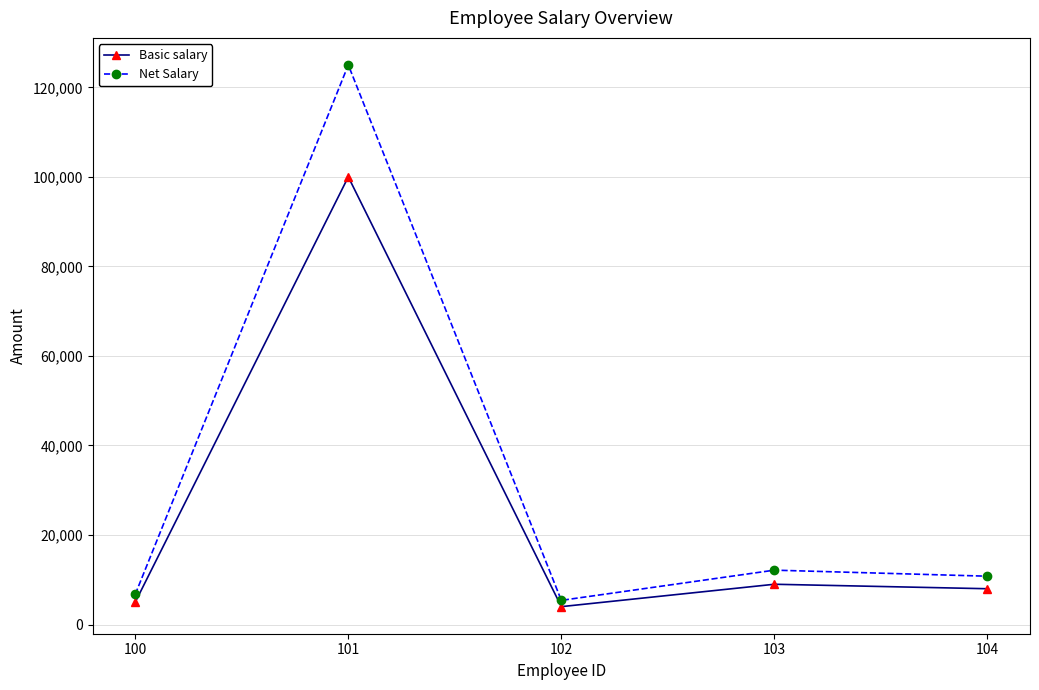

How many series are shown in this chart?

2